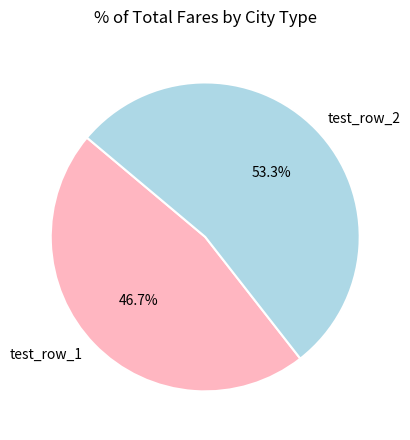

To the nearest percent, what portion does test_row_1 represent?

47%